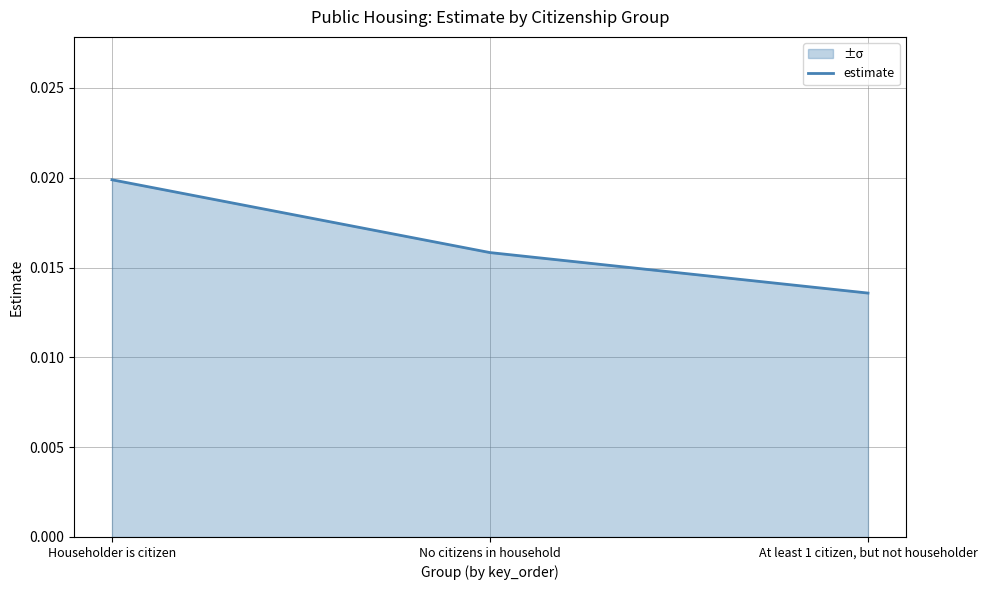

The value at No citizens in household is 0.0. True or false?

False